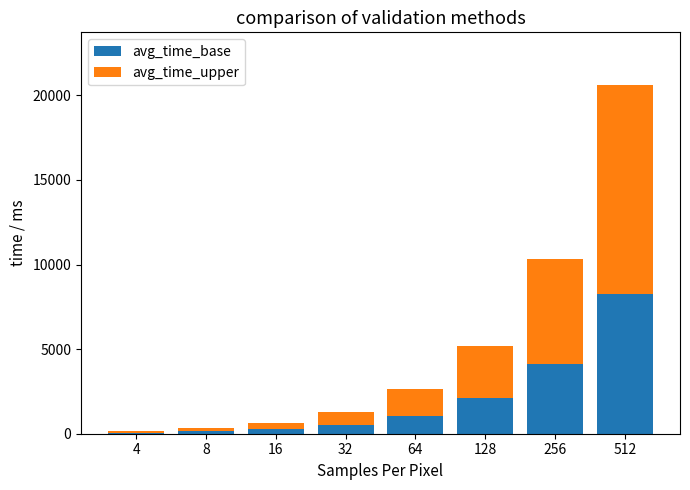

Where does the avg_time_base series first go above 1050?

64